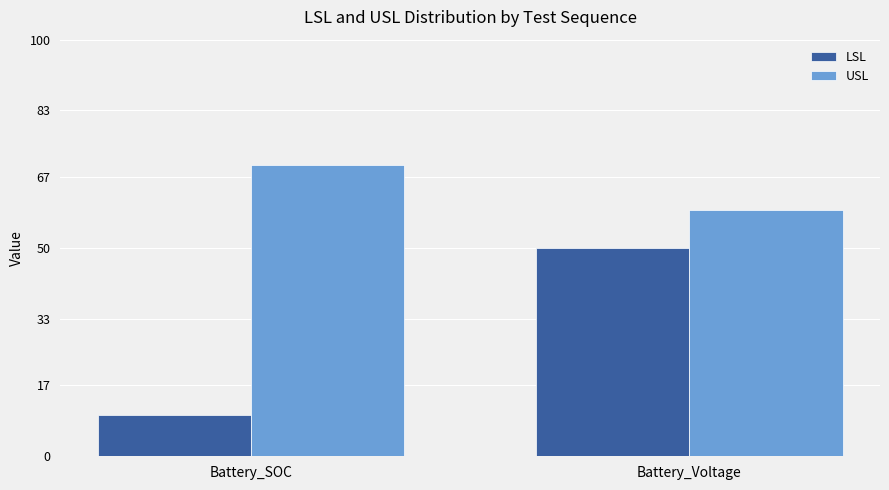

What is the average value of the LSL series?

30